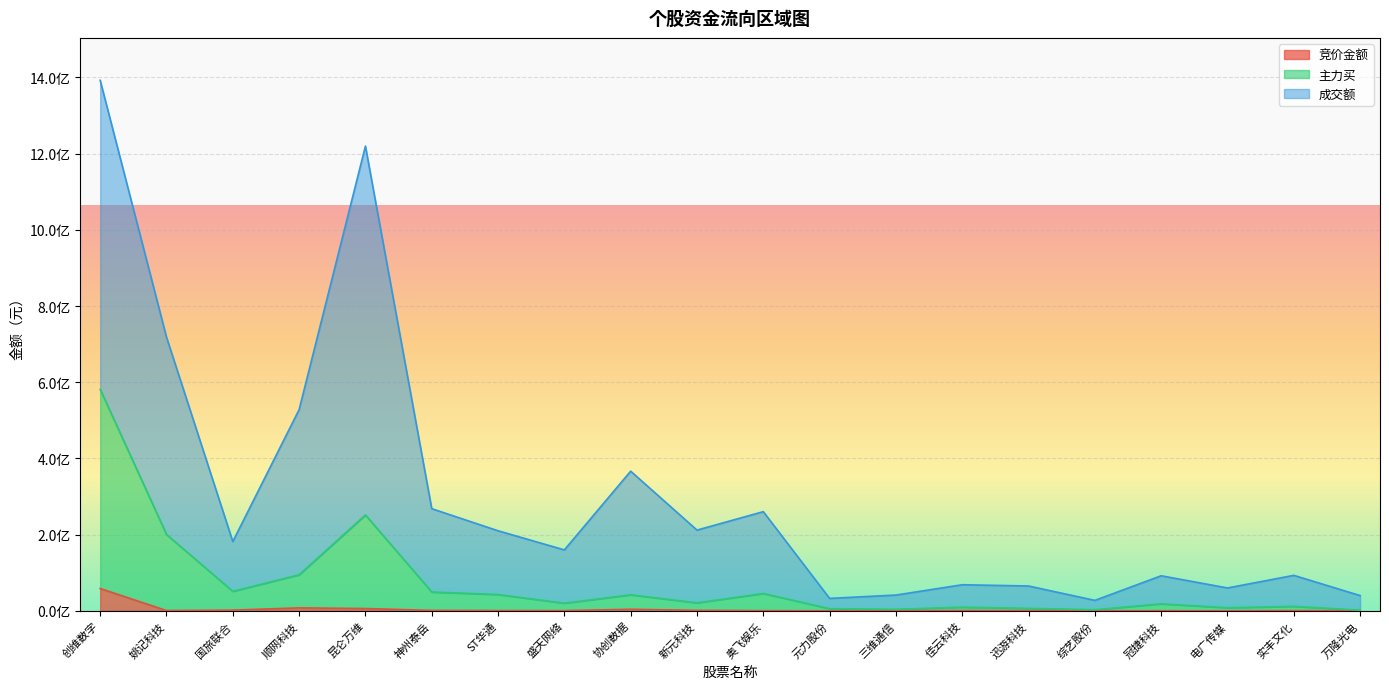

What position from the right is 神州泰岳?

15